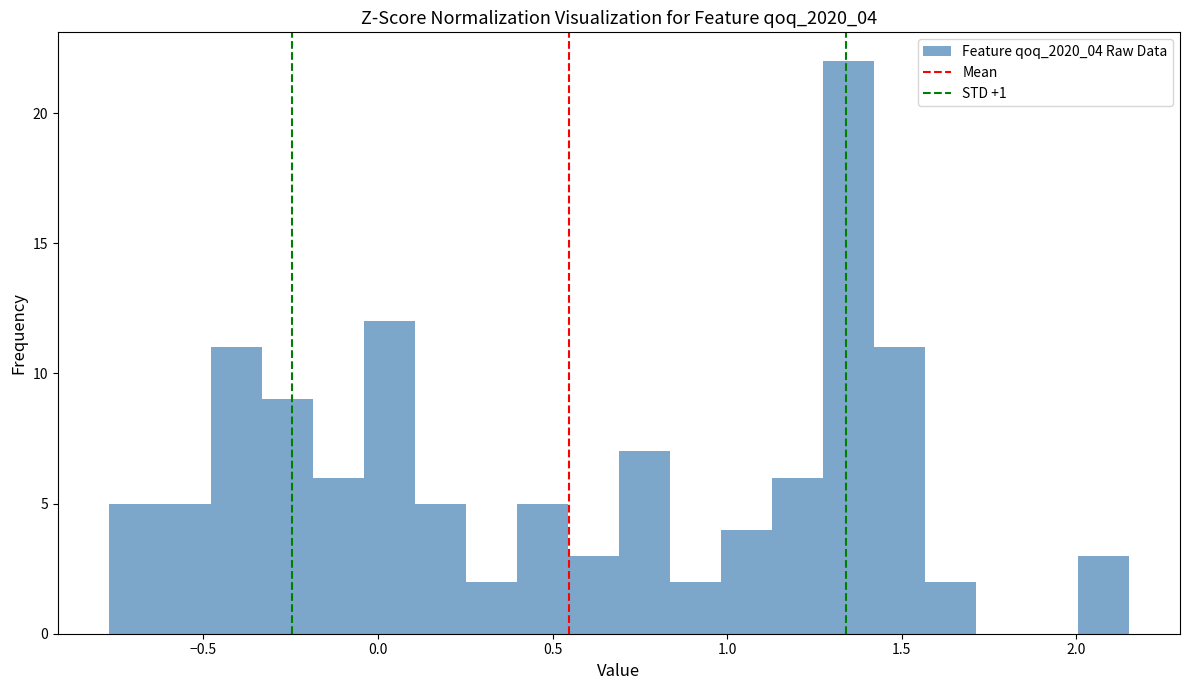

Around what value on the x-axis is the tallest bar? Give the approximate position of its centre, as read against the axis.

1.35